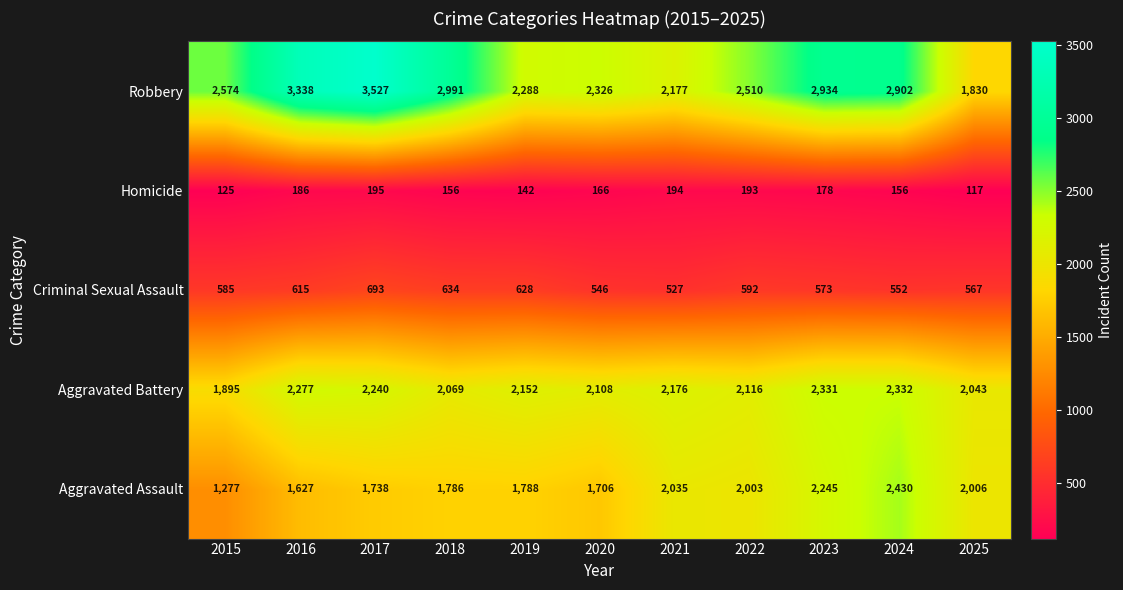

What is the difference between the maximum and minimum values in the Aggravated Assault series?

1153